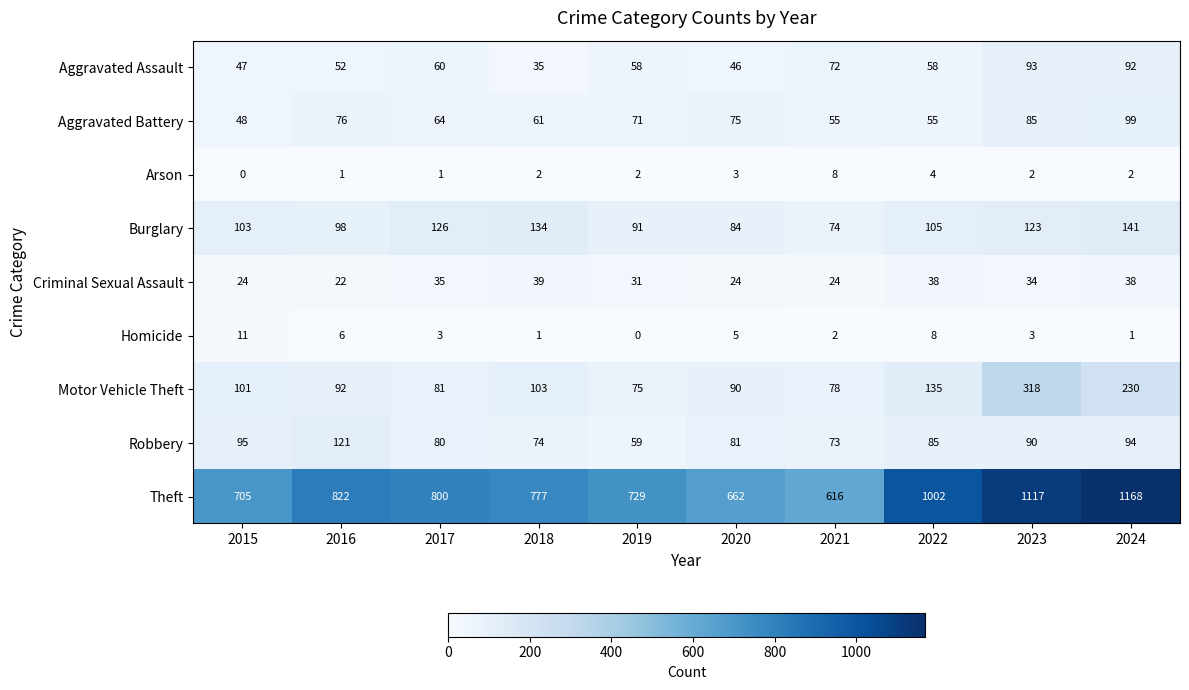

What is the maximum value shown in the chart?

1168